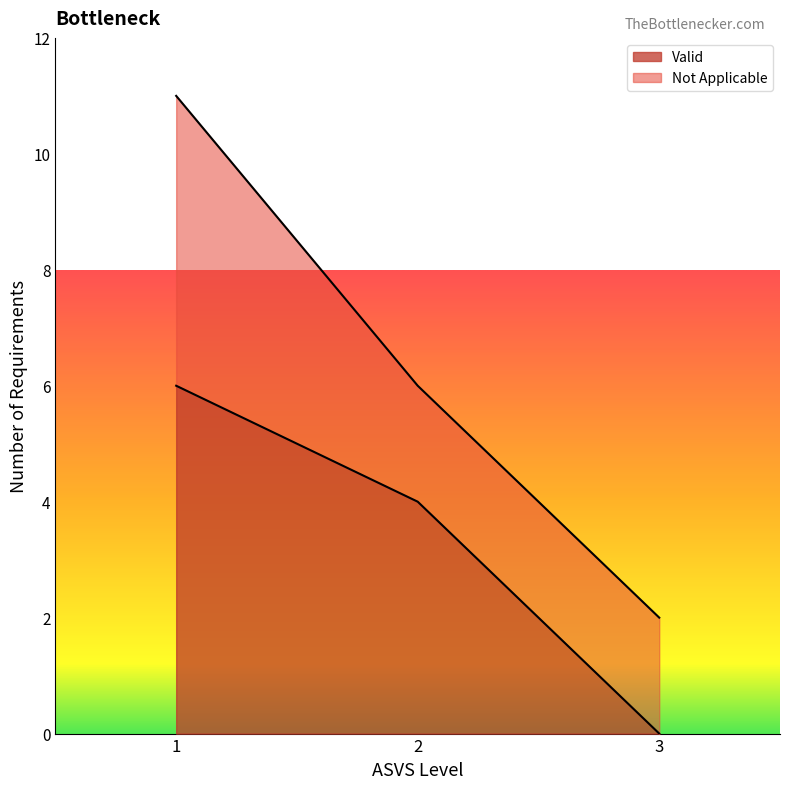

Which series has the largest range (max minus min)?

Not Applicable